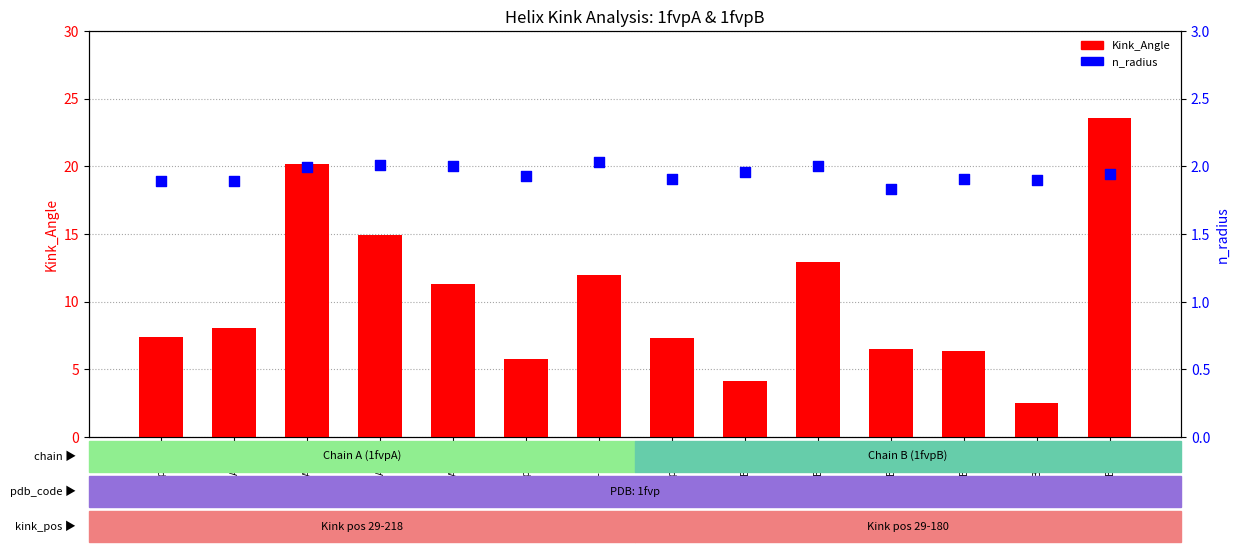

Which series contains the lowest Y value?

n_radius